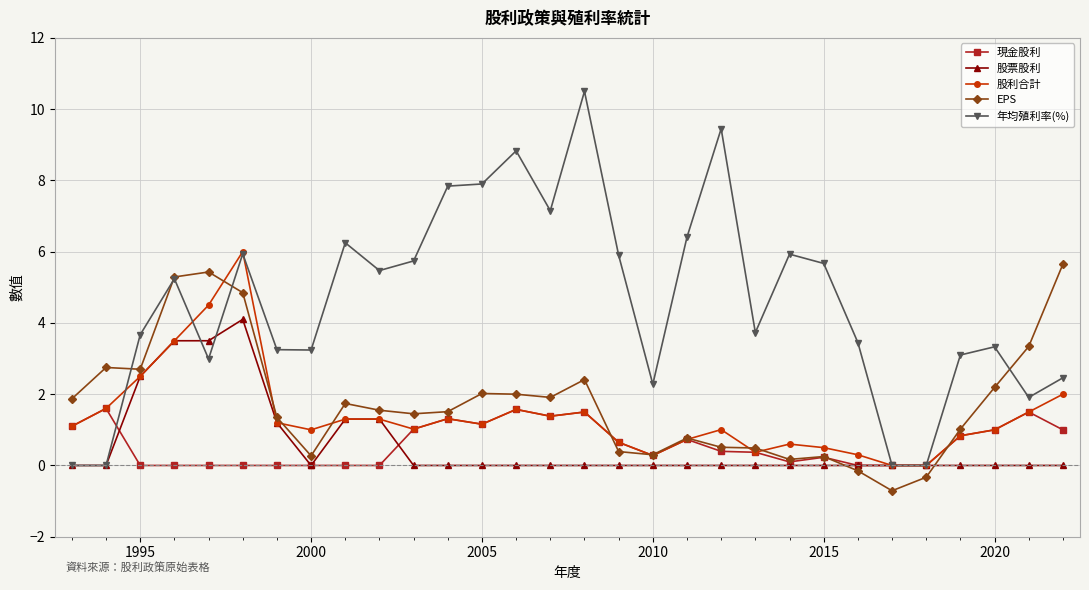

Count the number of categories in the chart.

30